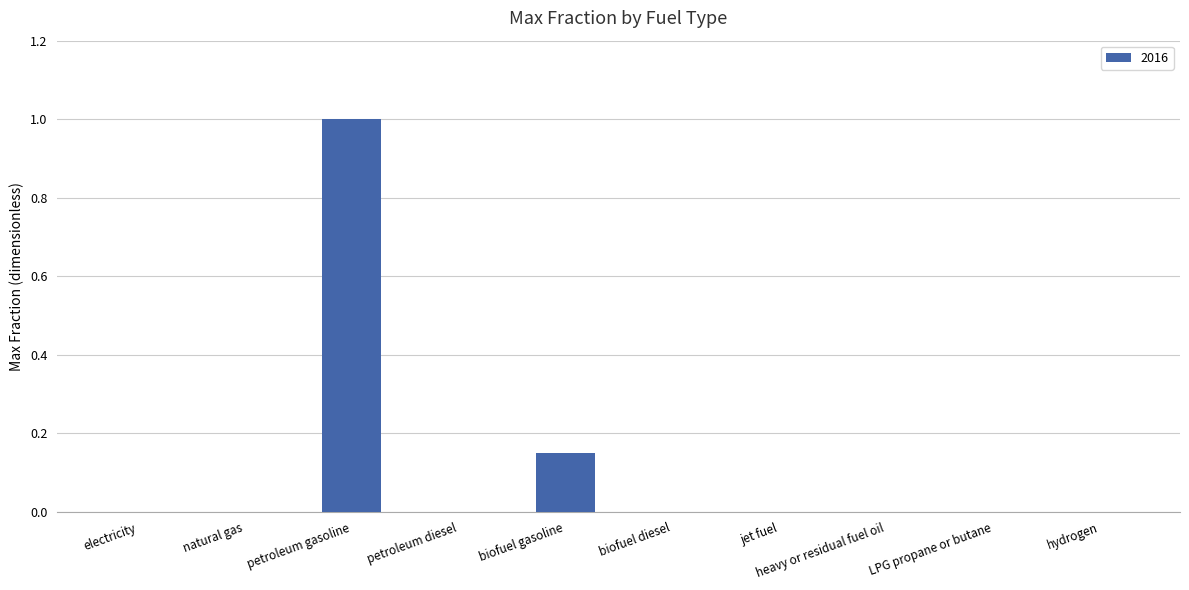

The value at heavy or residual fuel oil is 0.0. True or false?

True